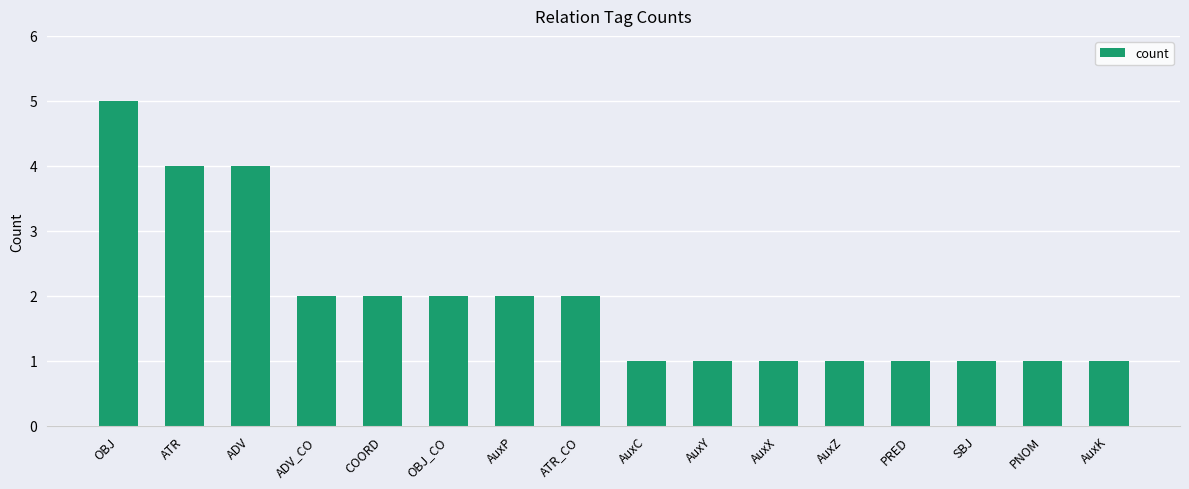

What position from the right is PRED?

4